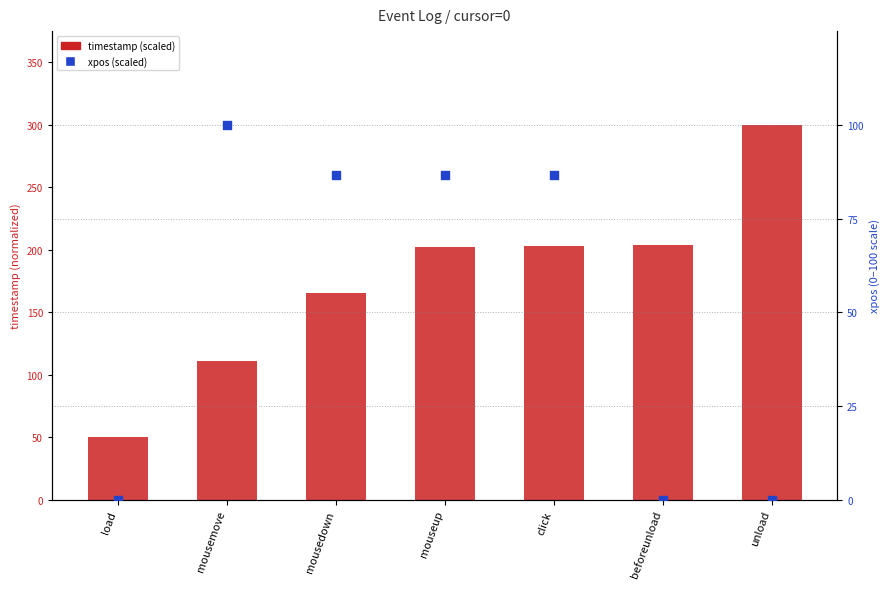

What is the total value across all series at mousedown?

251.5